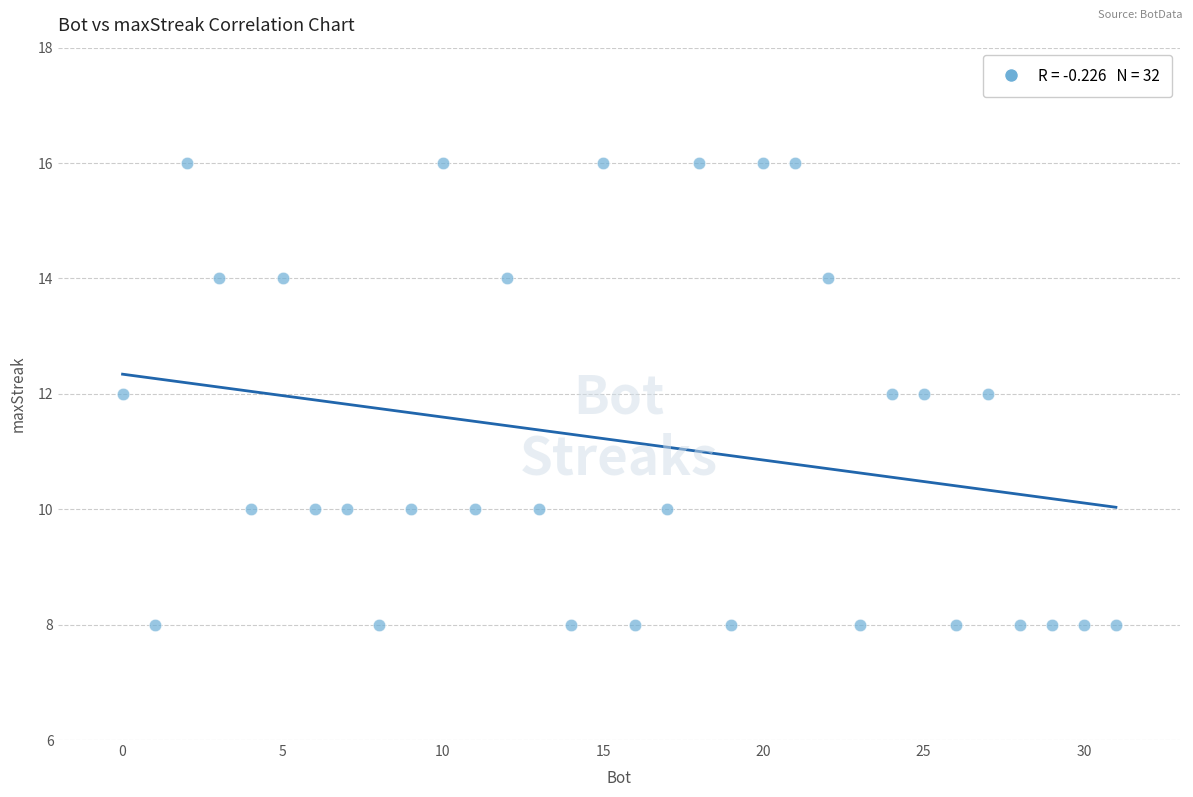

What is the range of Y values (max minus min)?

8